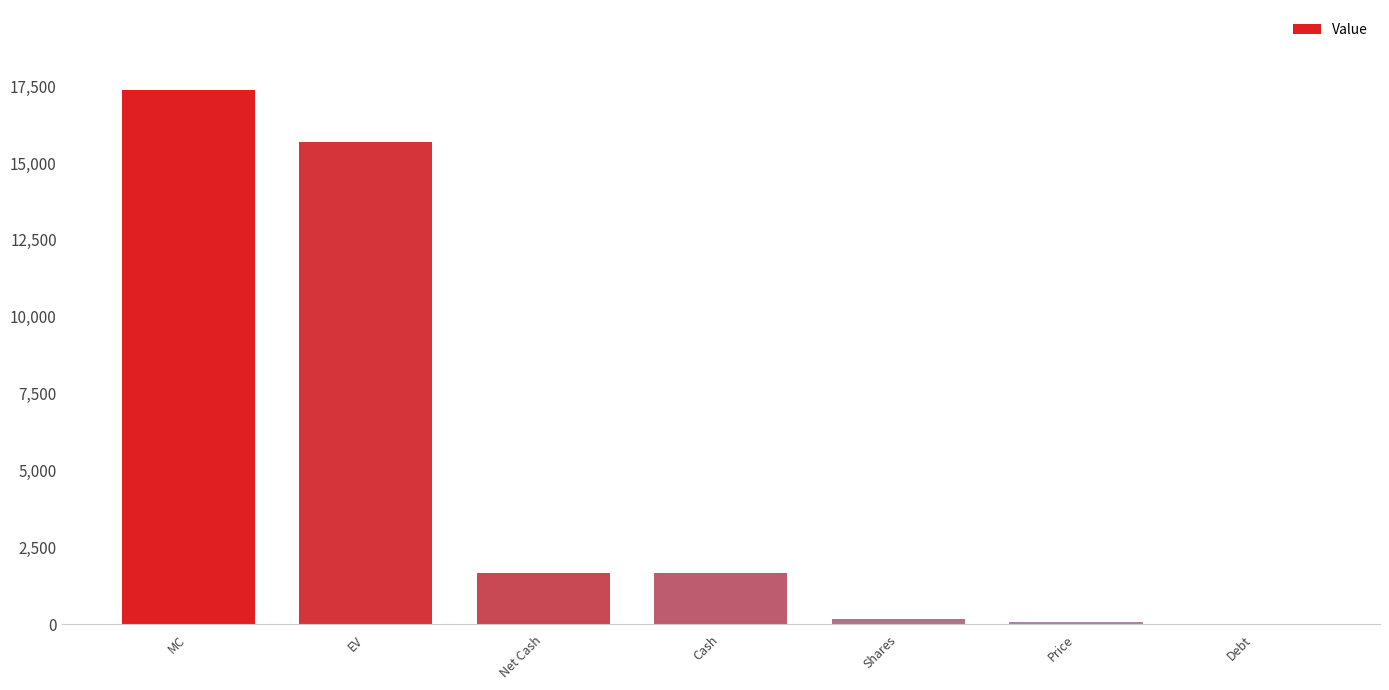

What is the average value?

5241.0